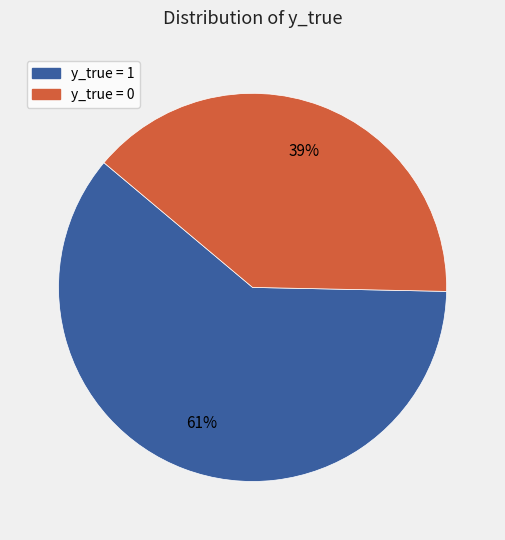

Count the number of slices in the pie.

2